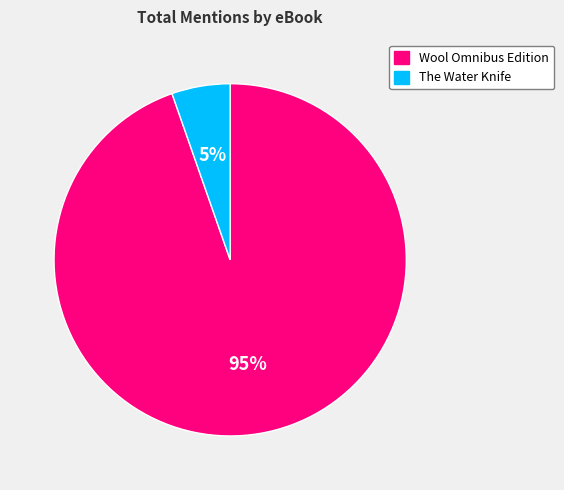

To the nearest percent, what is the combined percentage of Wool Omnibus Edition and The Water Knife?

100%